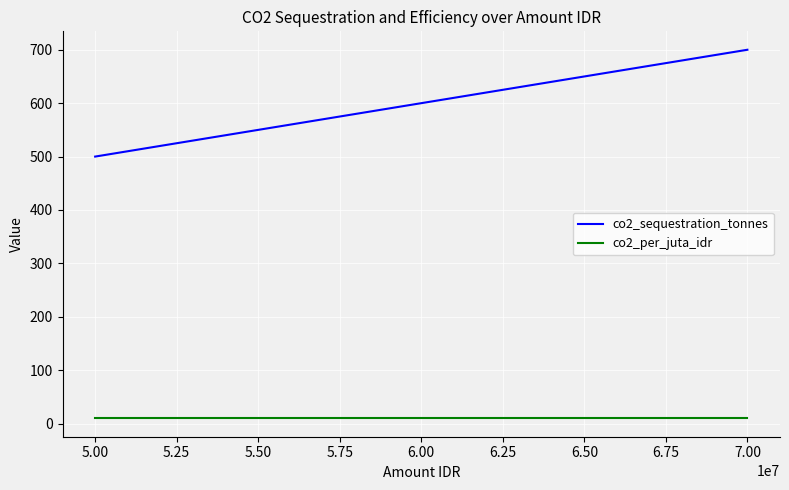

What is the smallest value displayed?

10